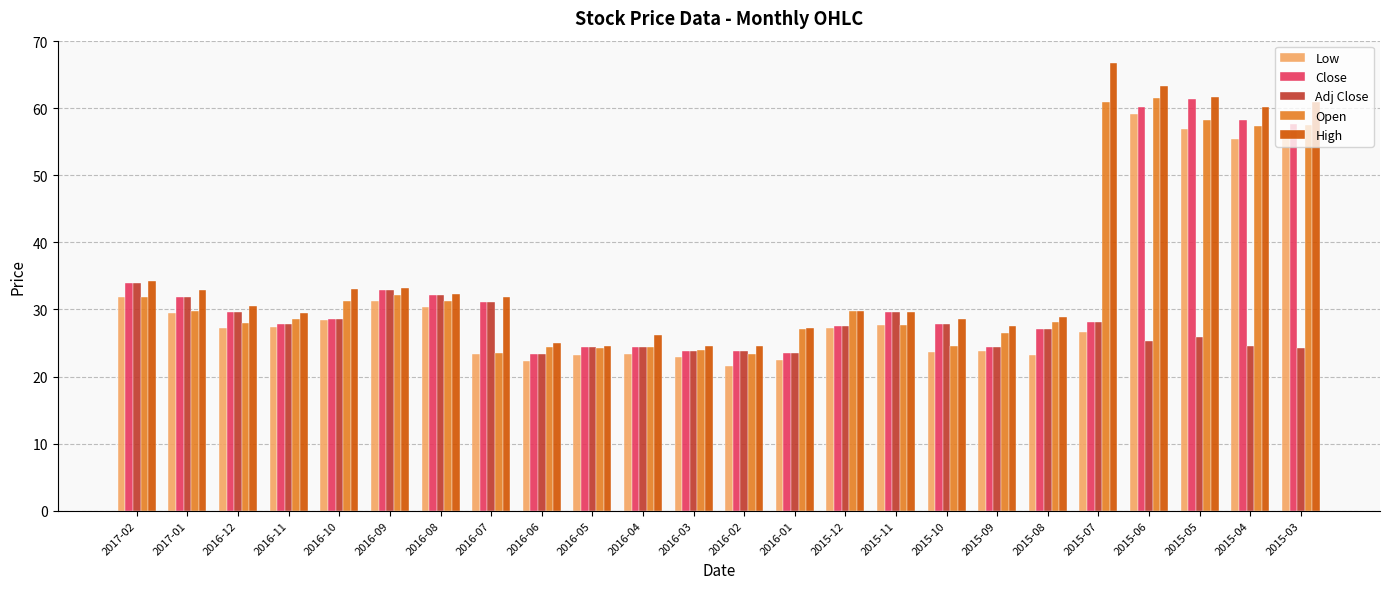

What is the maximum value for Low?

59.1